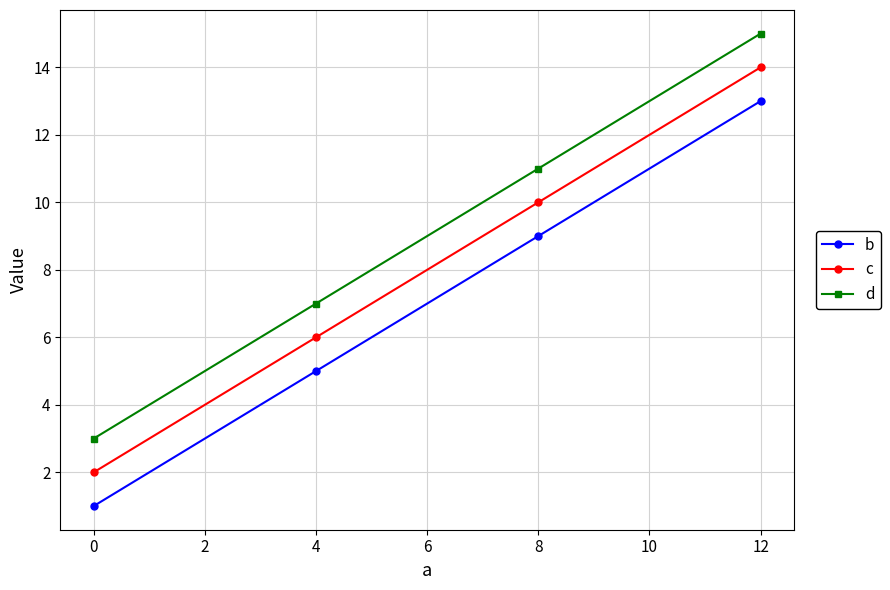

Count the c values in the range 6 to 14.

3